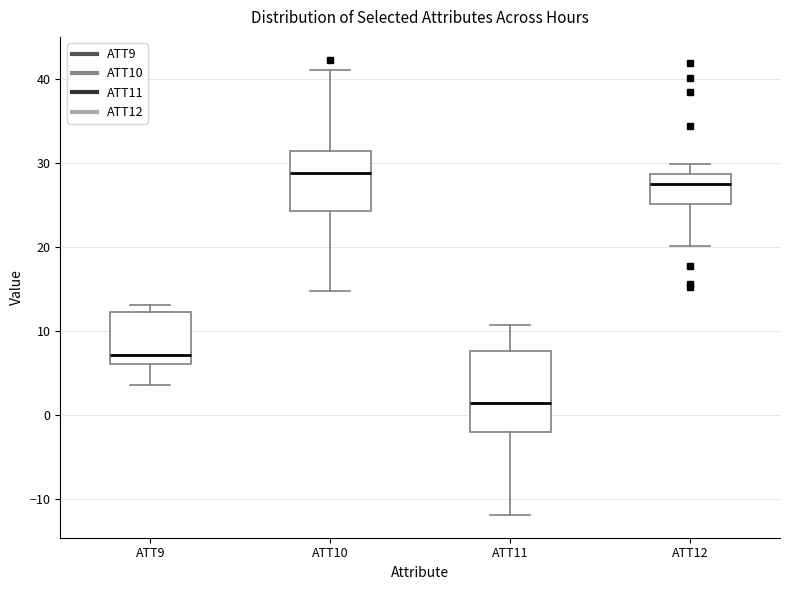

Which box's median line is the highest?

ATT10